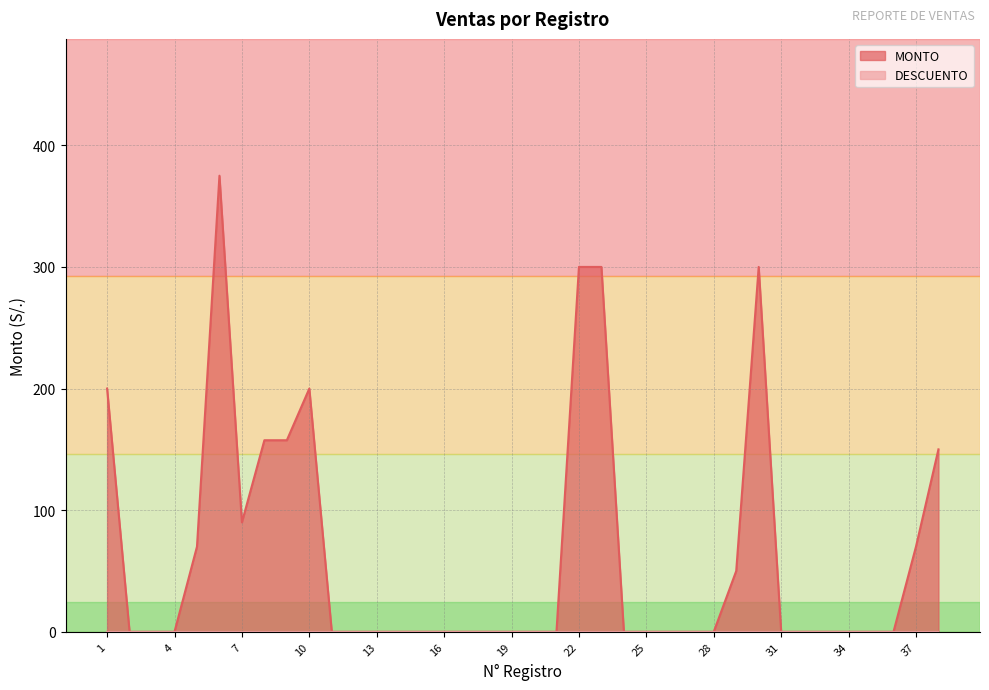

Count the number of values greater than 0.

13